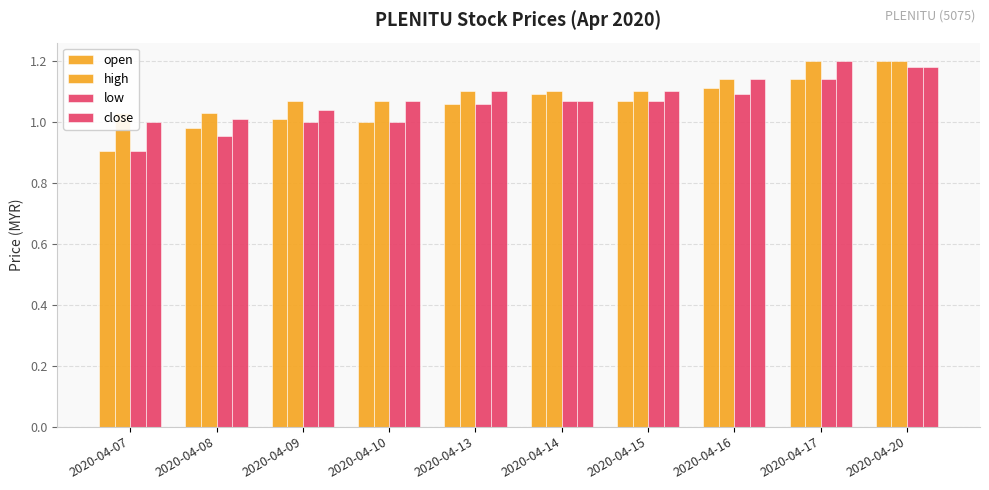

What is the approximate value of close at 2020-04-17?

1.2